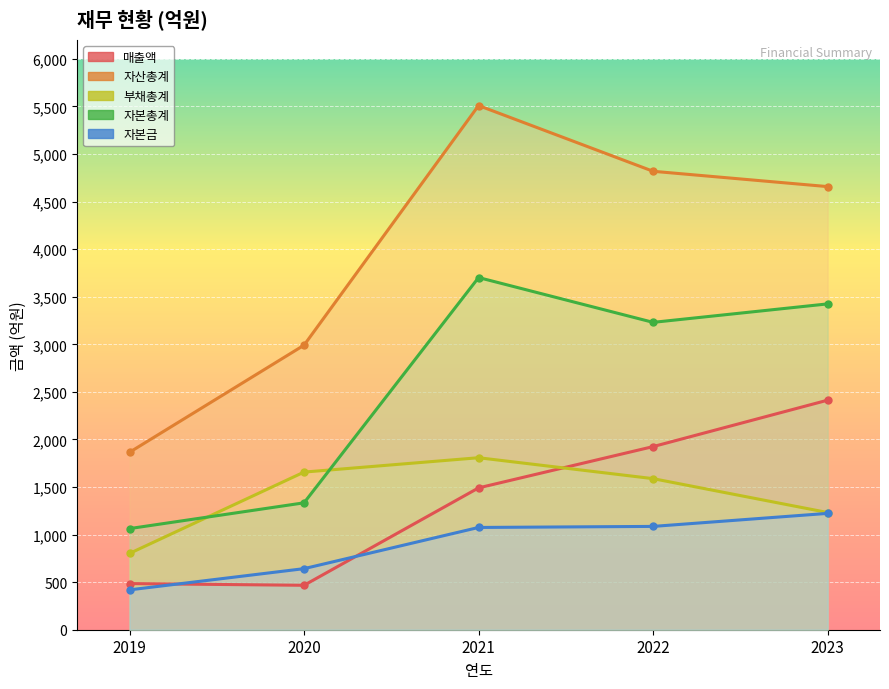

Rank the series at 2019 from highest to lowest value.

자산총계, 자본총계, 부채총계, 매출액, 자본금